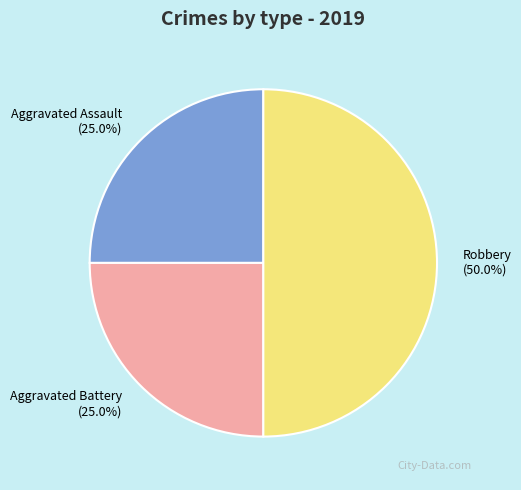

Is it true that Robbery is 50% of the pie?

True